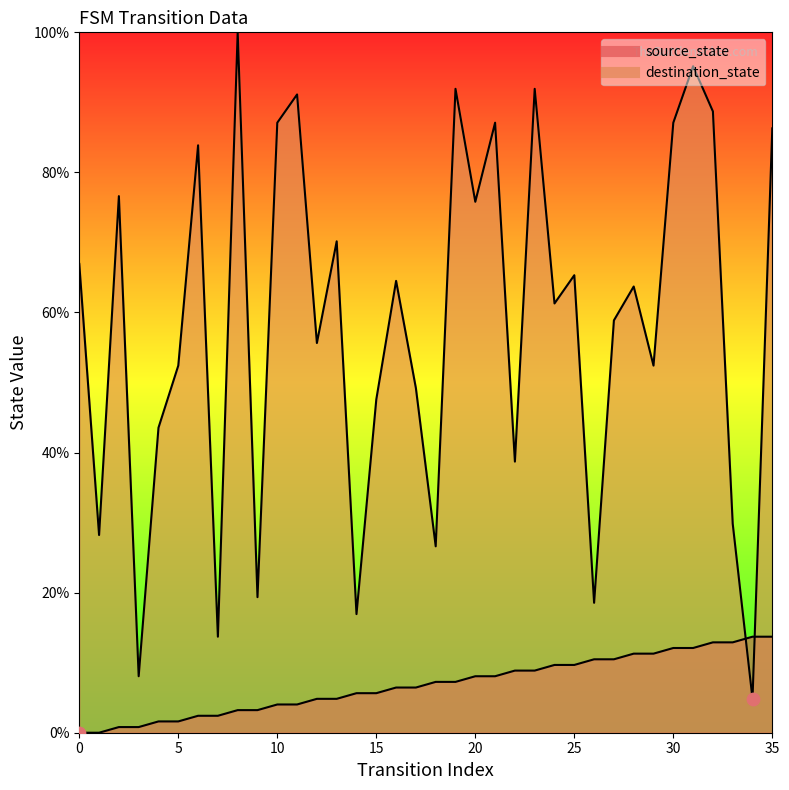

What are all the series names shown in the legend?

source_state, destination_state